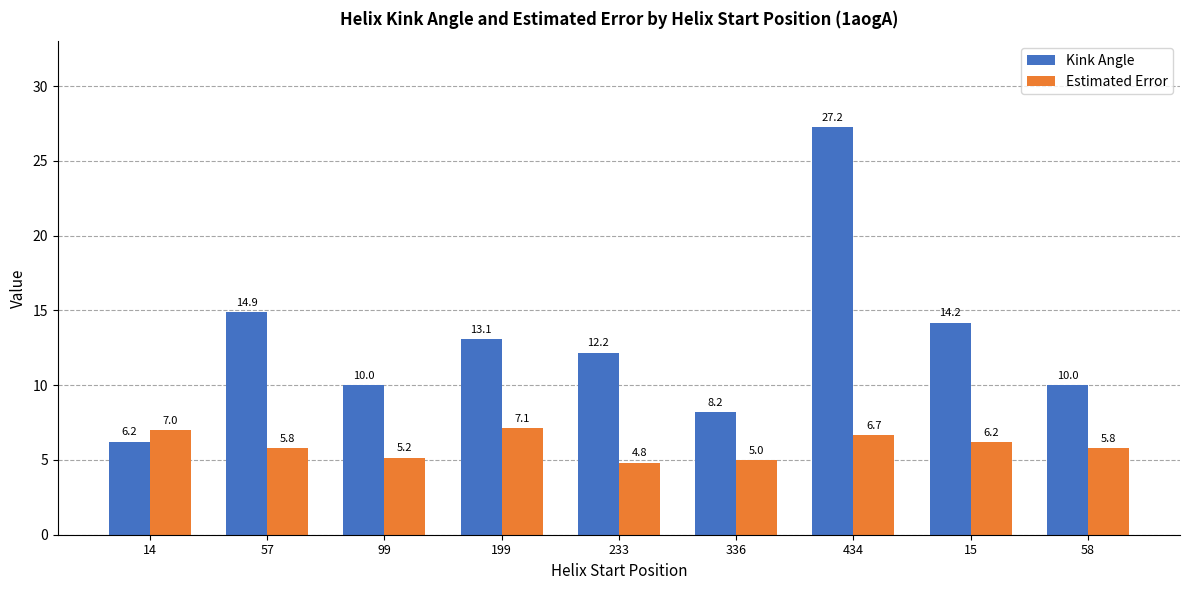

What is the spread (max minus min) of values at 336?

3.2